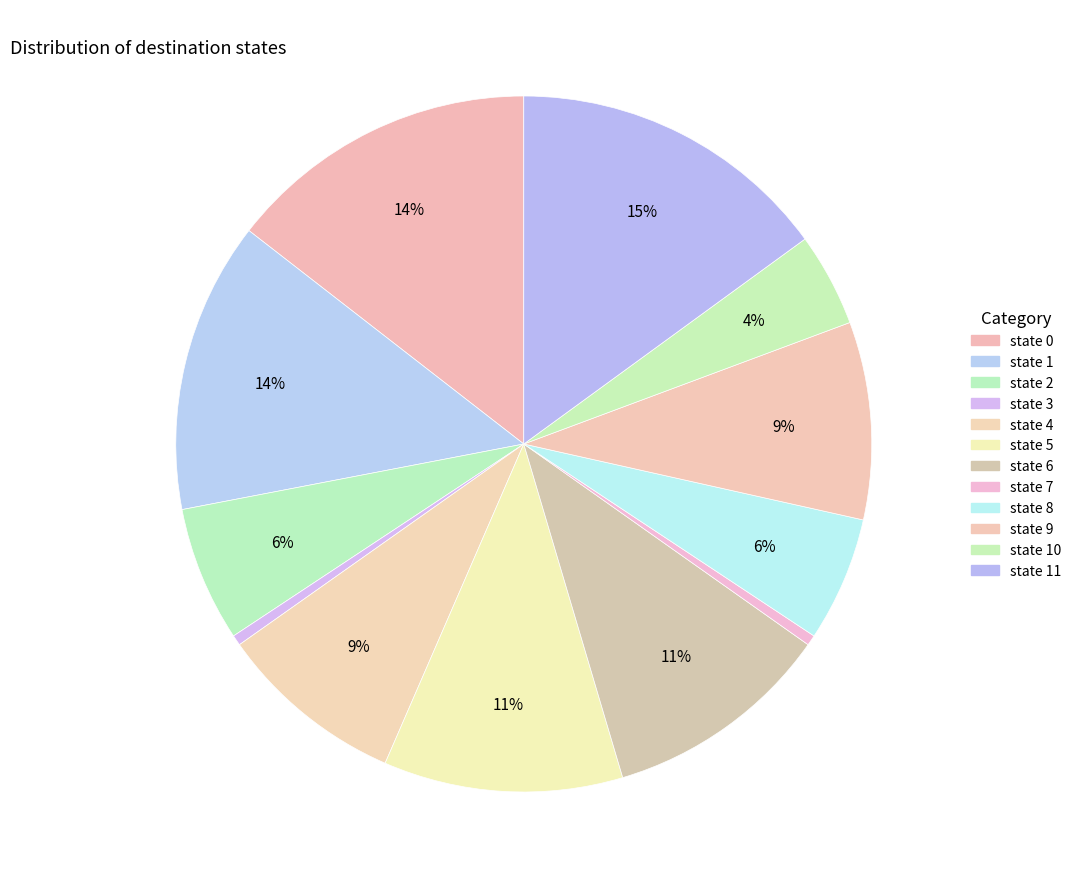

Rank the categories by value from highest to lowest.

state 11, state 0, state 1, state 5, state 6, state 9, state 4, state 2, state 8, state 10, state 3, state 7